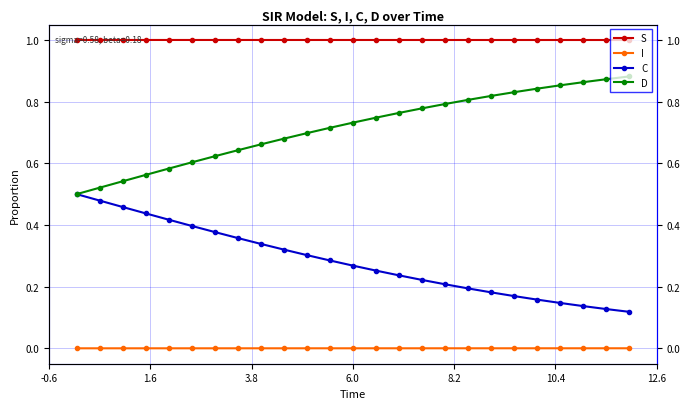

True or false: C and I cross at least once.

False